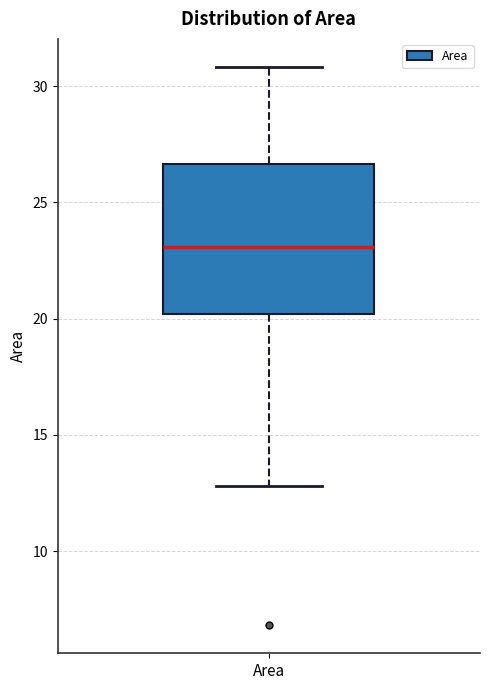

Where does the upper whisker of the box for Area end on the y-axis? The values are not printed on the chart, so give them approximately, as read against the axis.

31.0